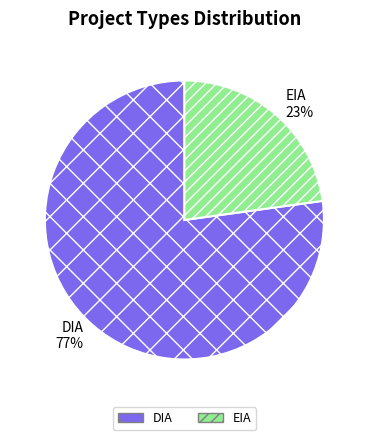

Rank the categories by value from highest to lowest.

DIA, EIA